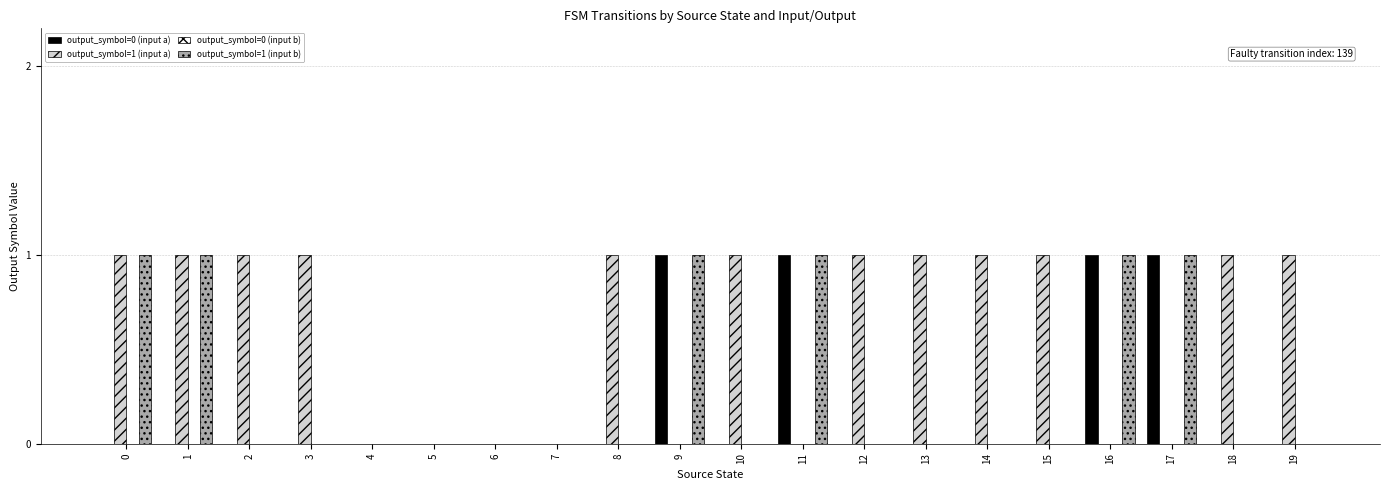

True or false: output_symbol=1 (input b) has a value of 1 at 19.

False